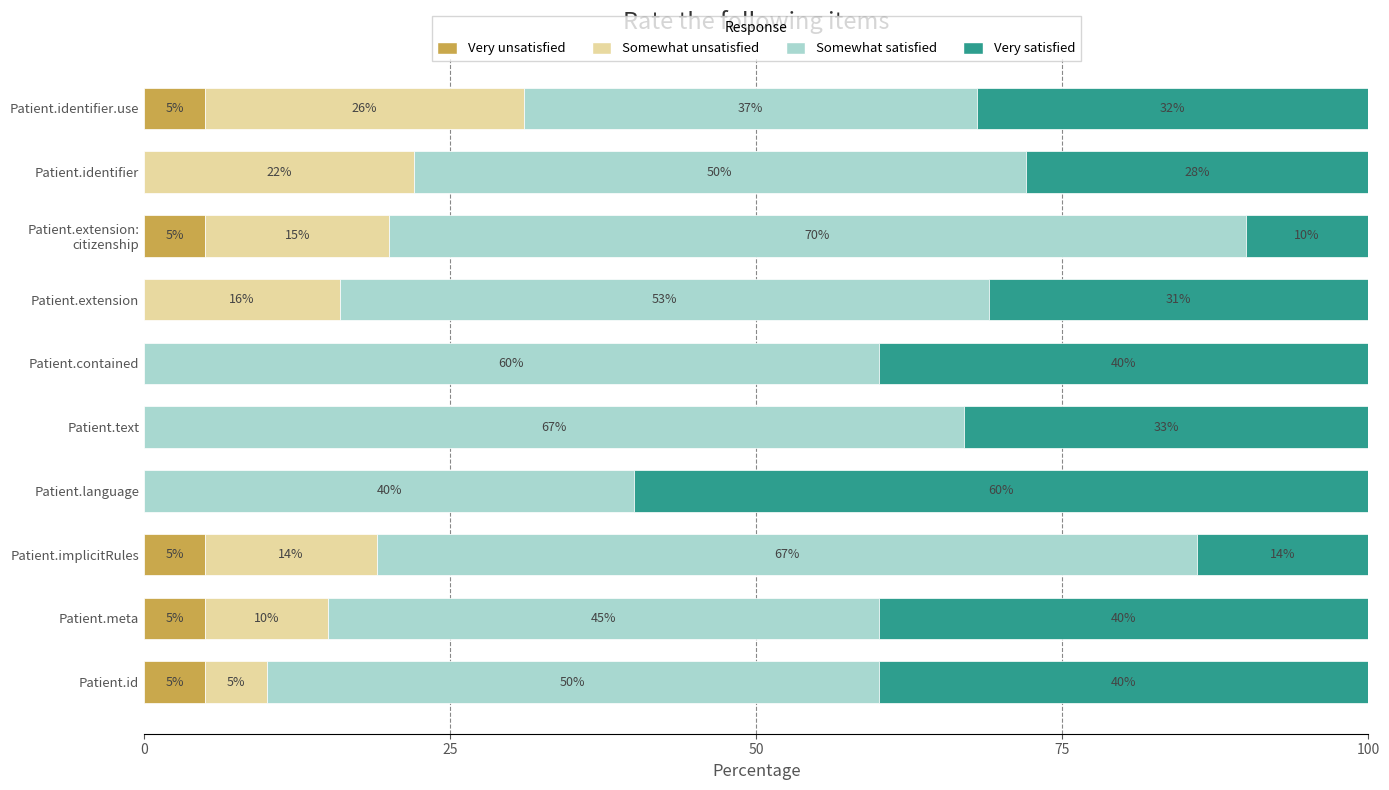

What is the highest value of the Very unsatisfied series?

5